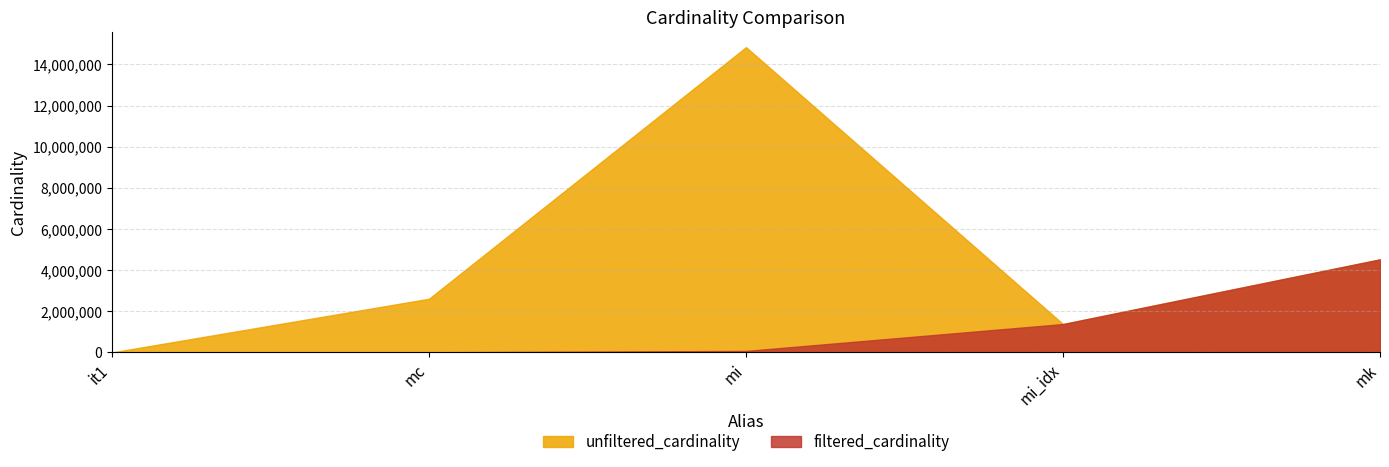

Reading right to left, extract all data points from this chart.

unfiltered_cardinality: 4523930	1380035	14835720	2609129	113
filtered_cardinality: 4523930	1380035	73047	7963	1